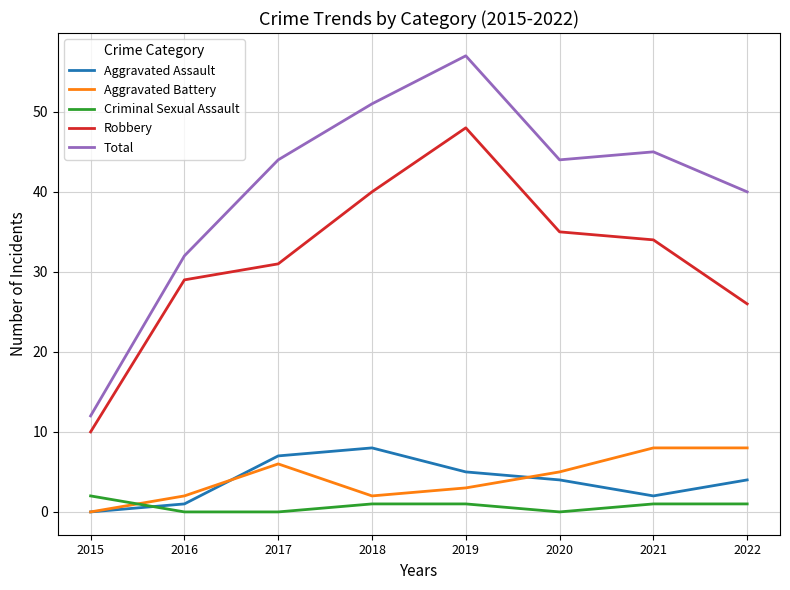

The value of Robbery at 2015 is 3. True or false?

False